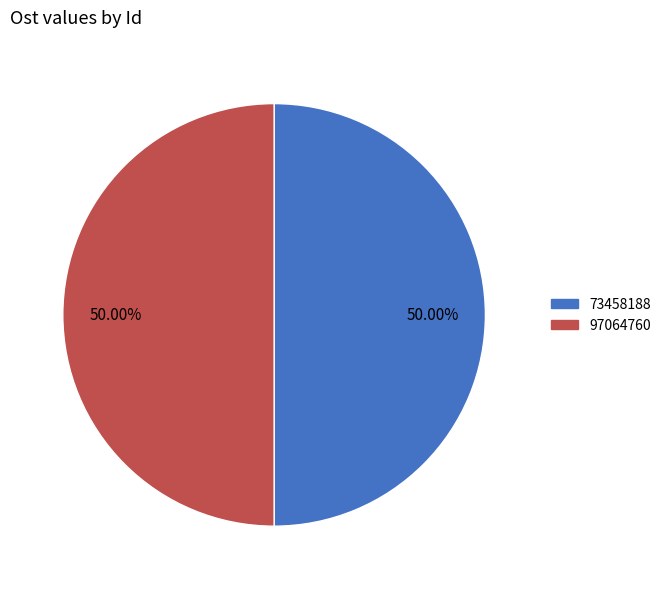

What is the ratio of the value at 97064760 to the value at 73458188?

1.0